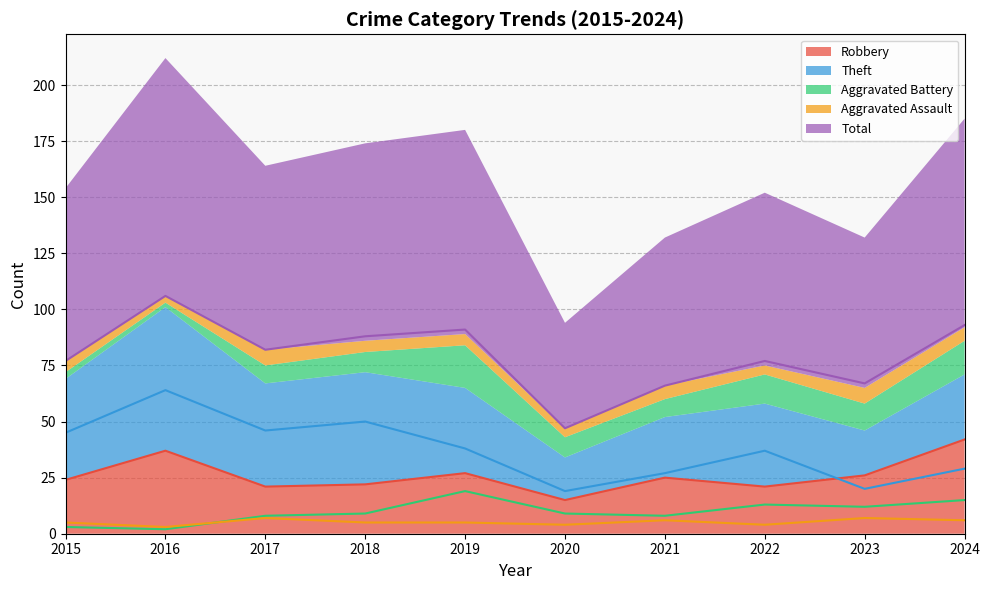

The Aggravated Assault series shows 4 at 2020. True or false?

True